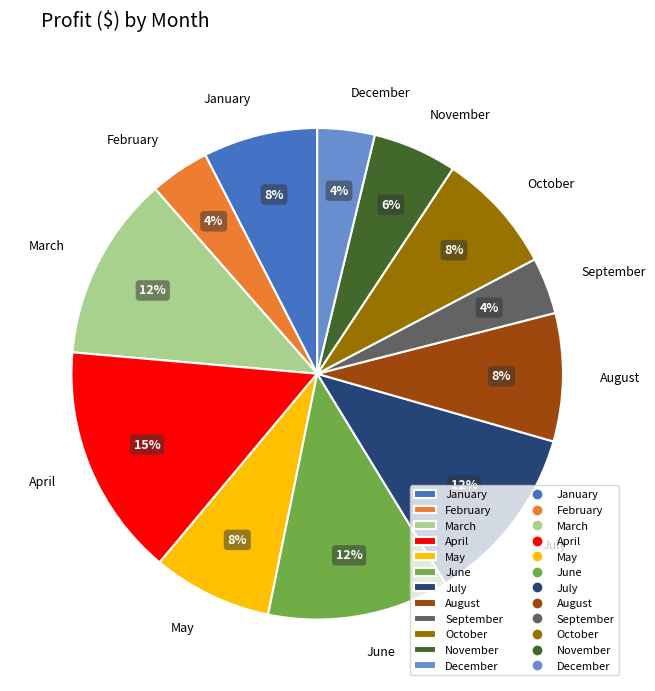

To the nearest percent, what is the average slice percentage?

8%